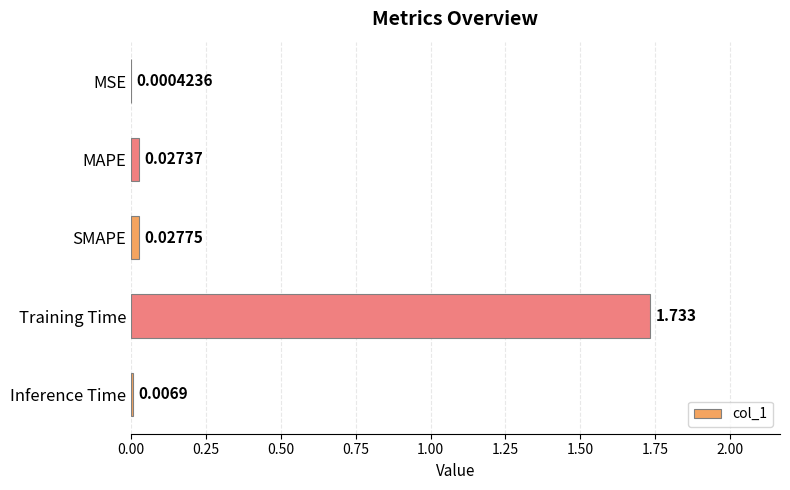

Between Training Time and SMAPE, which is larger?

Training Time